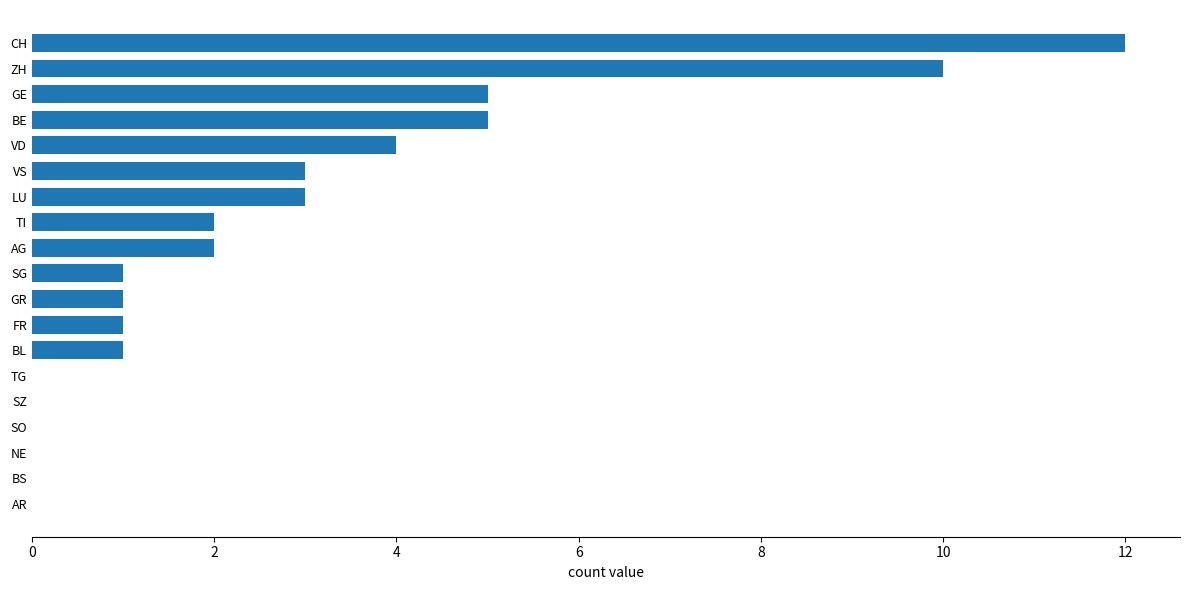

Which has a higher value, TG or BE?

BE